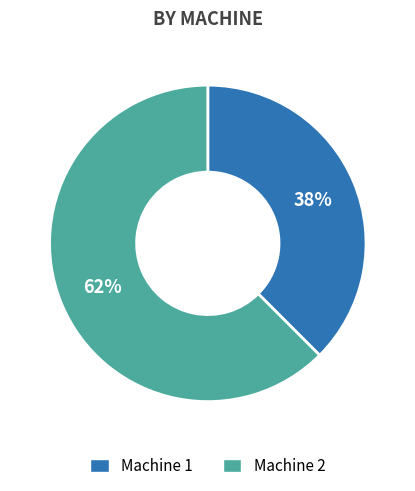

Does any single category account for the majority?

Yes